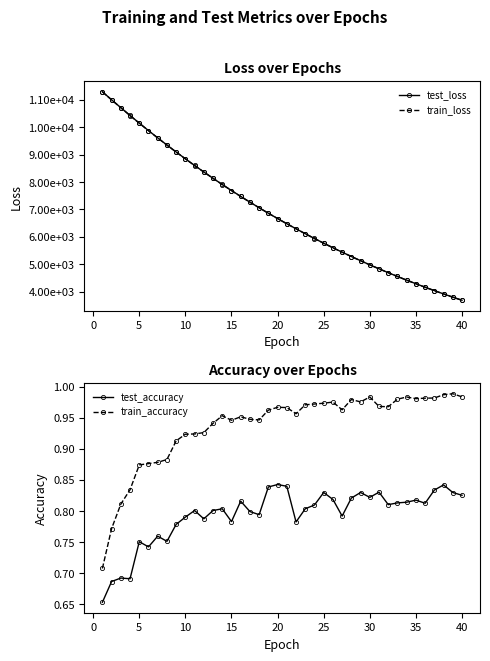

List the series in order of their peak value, lowest first.

test_accuracy, train_accuracy, train_loss, test_loss